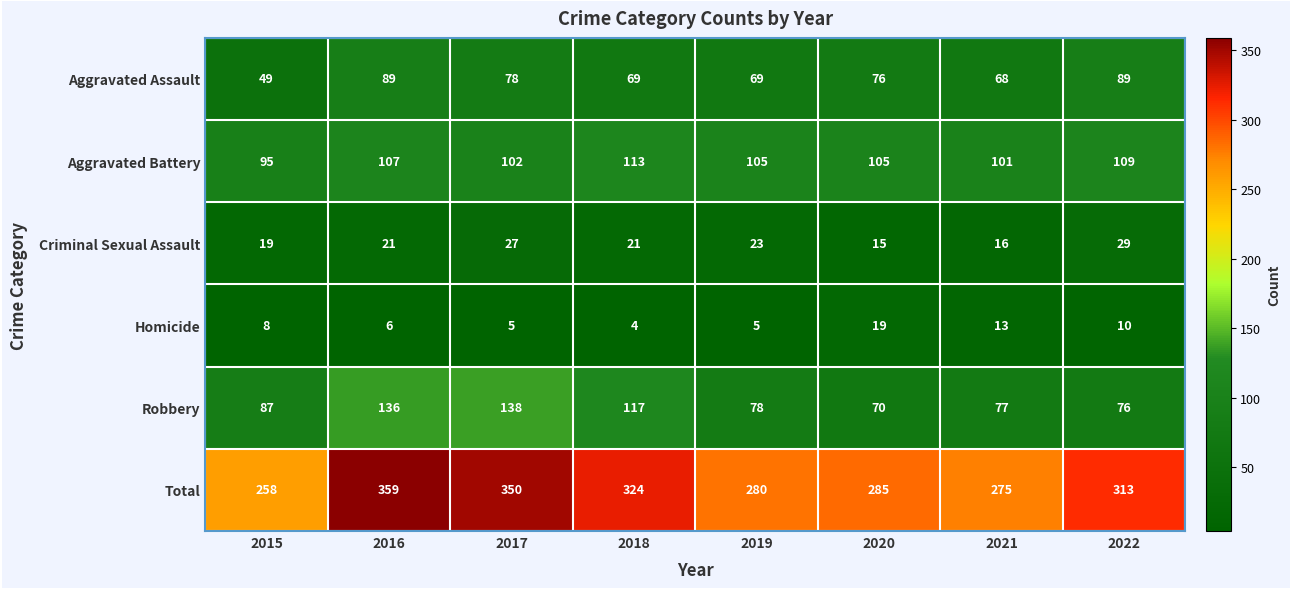

At how many categories does at least one series exceed 355?

1